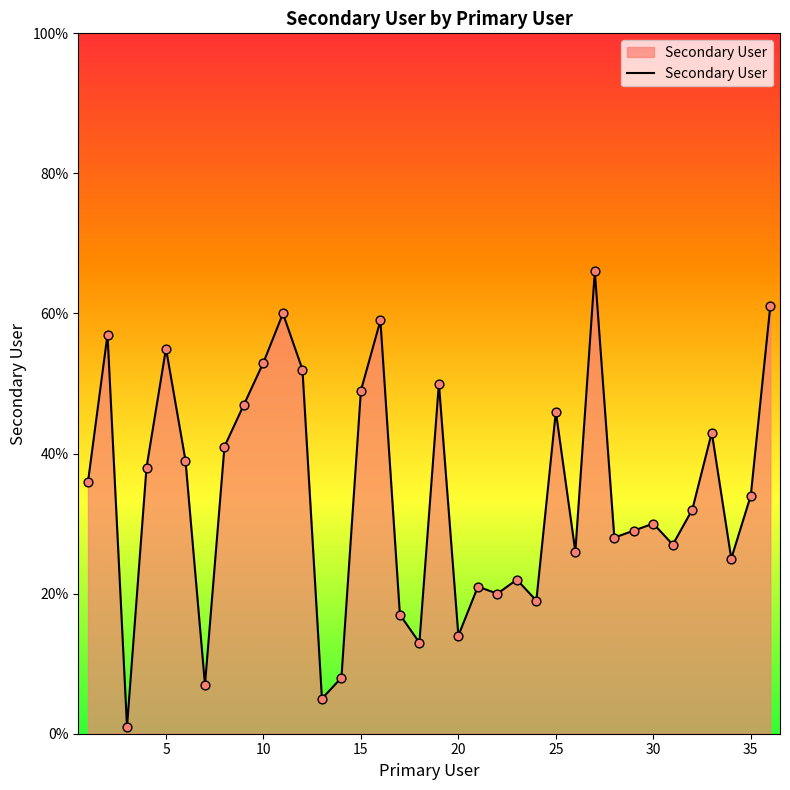

What is the difference between the maximum and minimum values?

65